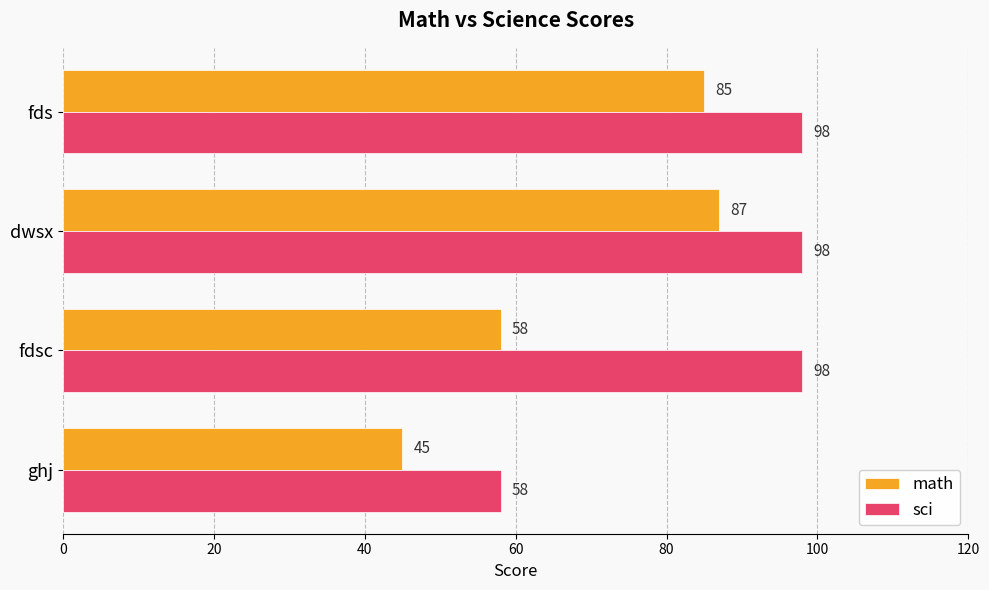

How many distinct data groups are displayed?

2